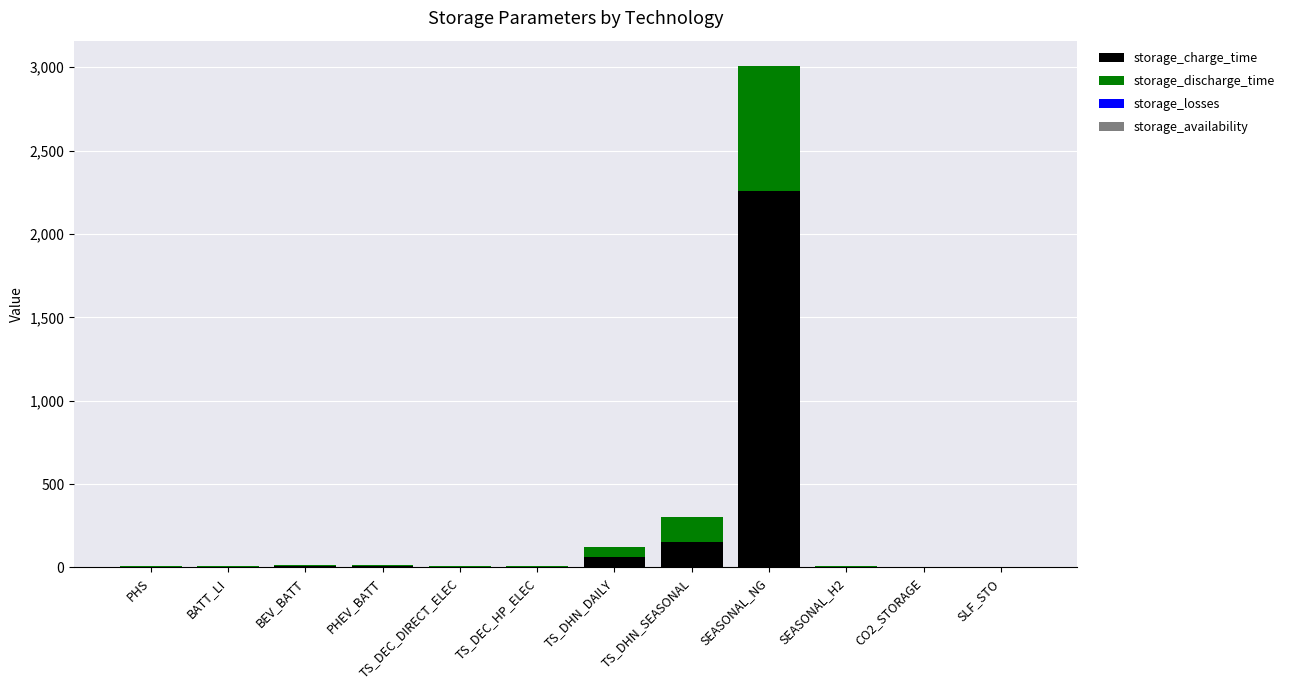

What is the maximum value for storage_charge_time?

2256.0